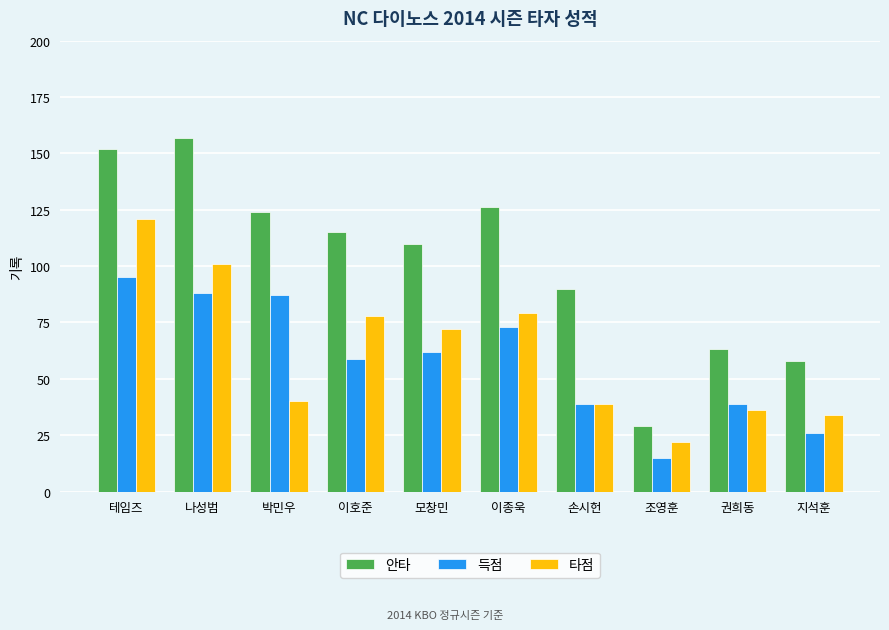

Is the value of 안타 at 지석훈 greater than the value of 득점 at 손시헌?

Yes